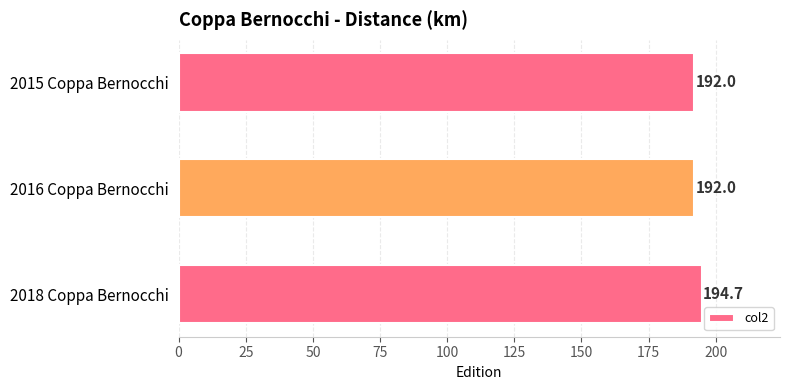

Does the chart contain stacked bars?

No